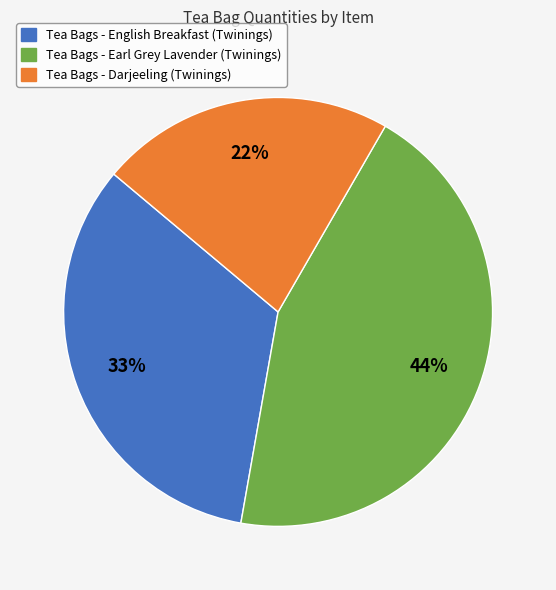

To the nearest percent, what percentage of the pie is Tea Bags - English Breakfast (Twinings)?

33%